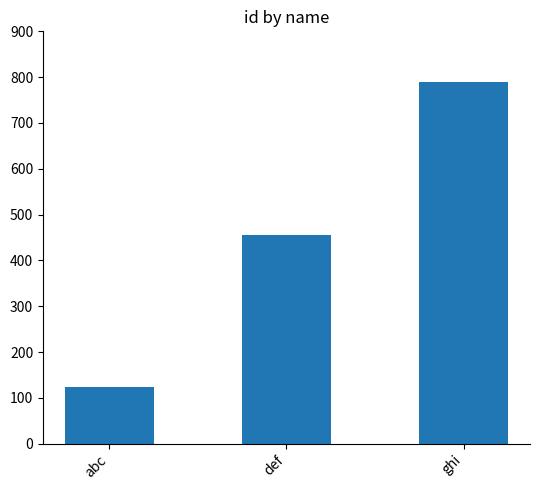

Which has a higher value, ghi or abc?

ghi